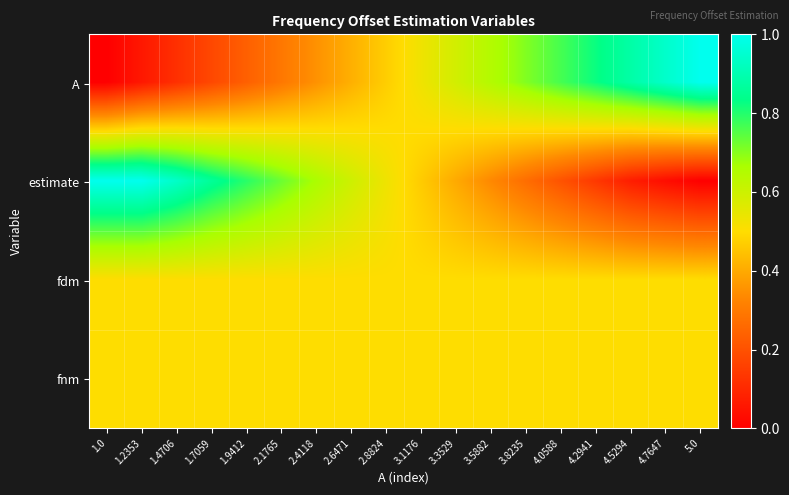

Which has a higher value, 2.4118 or 3.8235?

3.8235